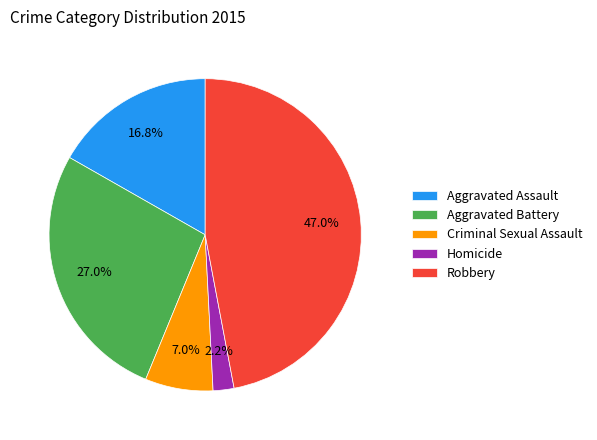

To the nearest percent, what portion does Aggravated Assault represent?

17%